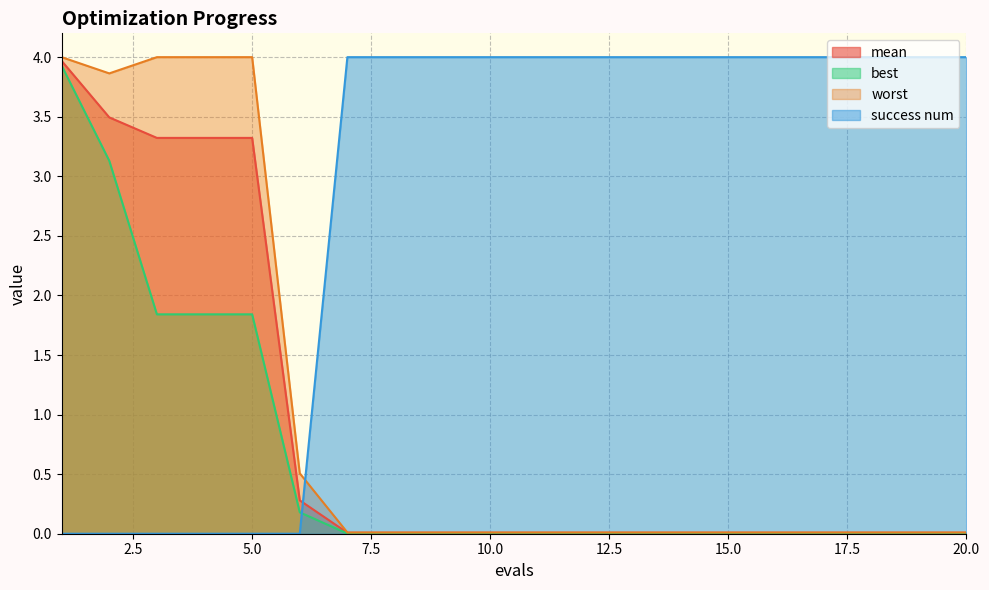

Reading right to left, list all the values displayed in this chart.

mean: 0.0	0.0	0.0	0.0	0.0	0.0	0.0	0.0	0.0	0.0	0.0	0.0	0.0	0.0	0.3	3.3	3.3	3.3	3.5	4.0
best: 0.0	0.0	0.0	0.0	0.0	0.0	0.0	0.0	0.0	0.0	0.0	0.0	0.0	0.0	0.2	1.8	1.8	1.8	3.1	3.9
worst: 0.0	0.0	0.0	0.0	0.0	0.0	0.0	0.0	0.0	0.0	0.0	0.0	0.0	0.0	0.5	4.0	4.0	4.0	3.9	4.0
success num: 4.0	4.0	4.0	4.0	4.0	4.0	4.0	4.0	4.0	4.0	4.0	4.0	4.0	4.0	0.0	0.0	0.0	0.0	0.0	0.0